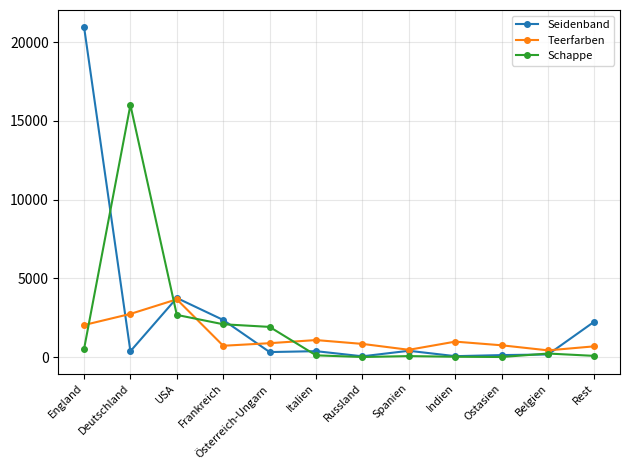

Which label corresponds to the largest value in the chart?

England